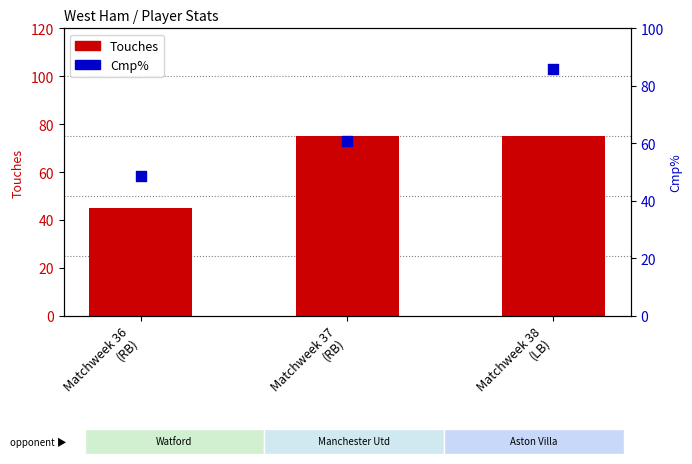

Which series has the largest Y range (max minus min)?

Cmp%